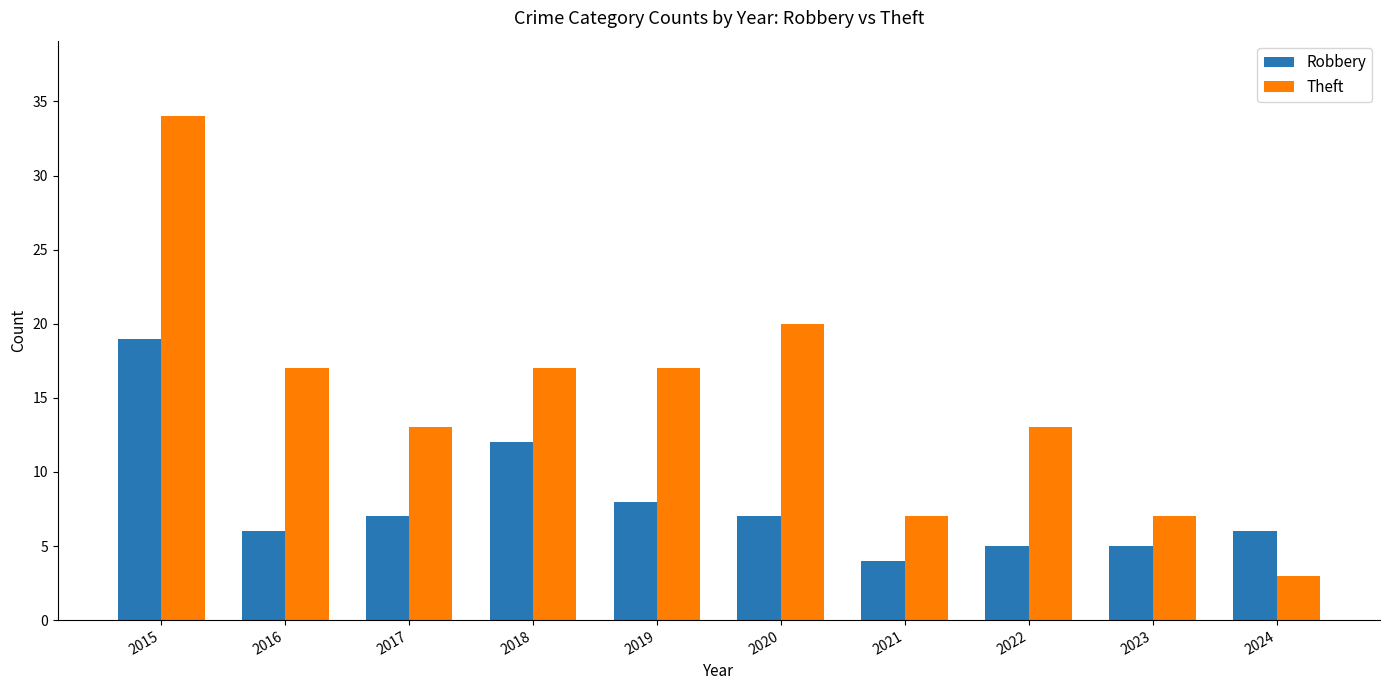

The Robbery series shows 19 at 2015. True or false?

True